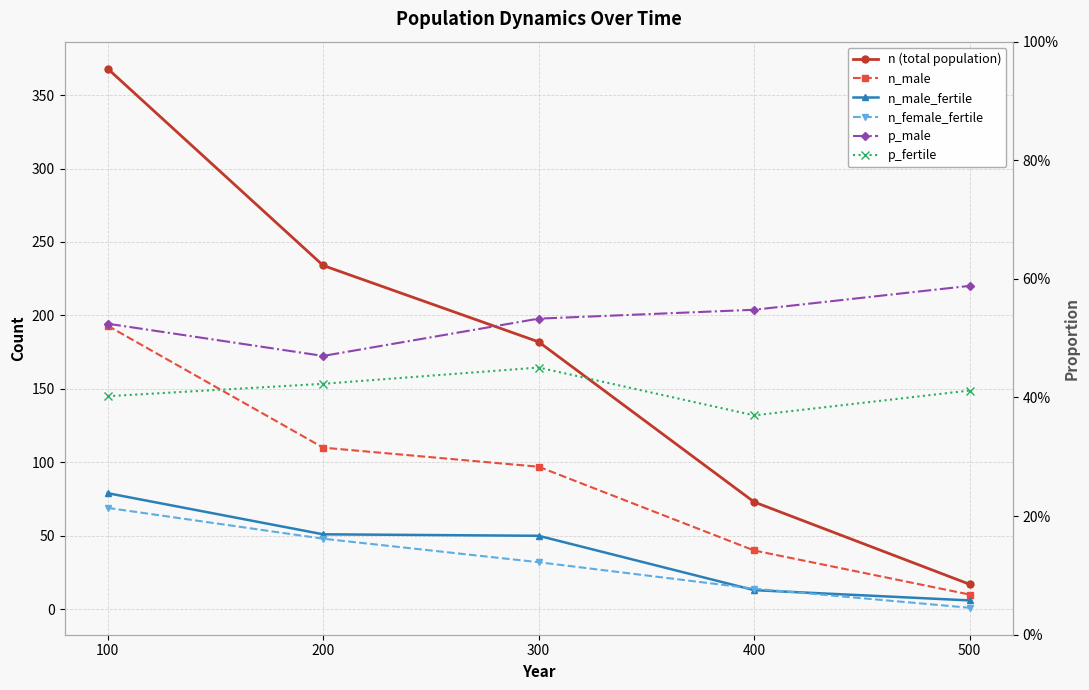

What is the total value across all series at 500?

35.0